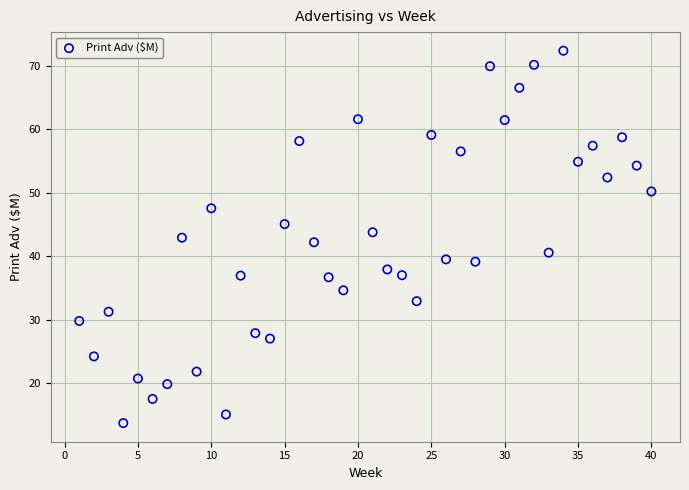

What is the range of X values (max minus min)?

39.0